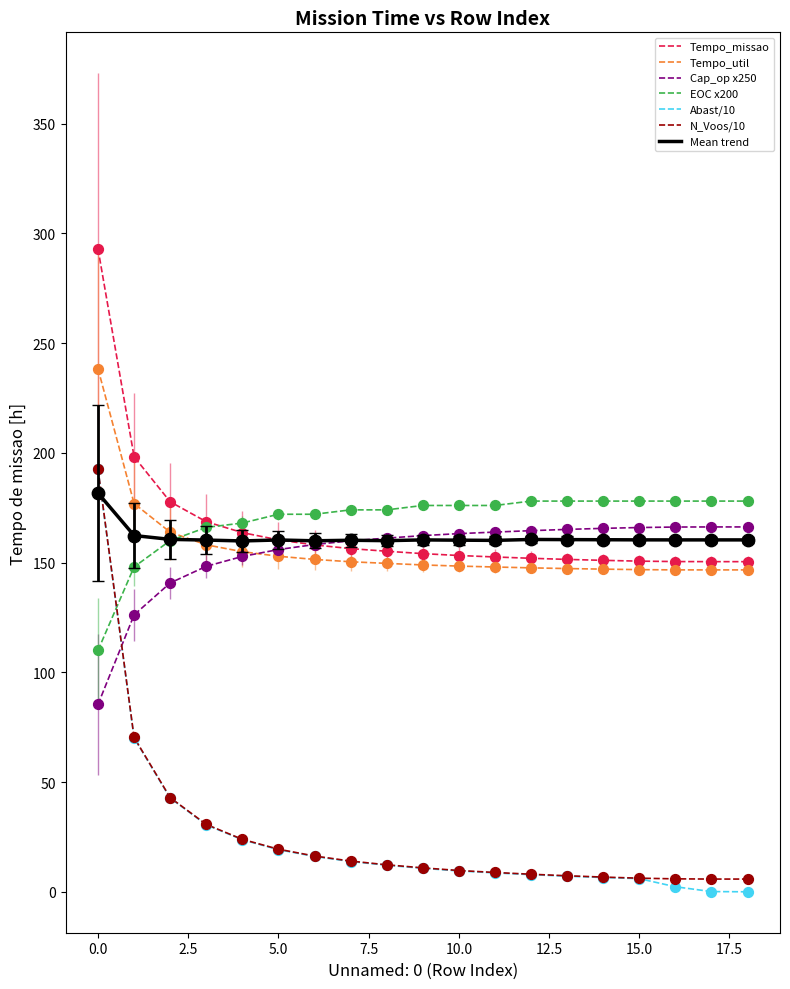

Which series has the largest range (max minus min)?

Abast/10